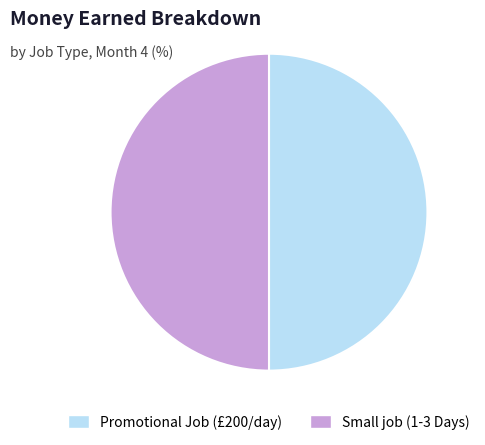

True or false: Promotional Job (£200/day) accounts for 57% of the total.

False